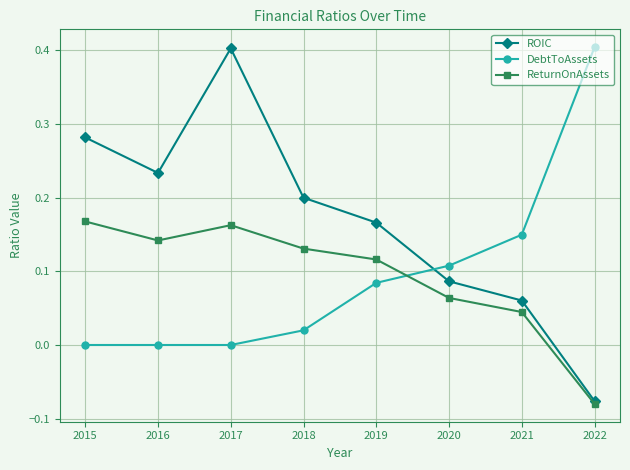

Where does the ROIC series first go above 0?

2015